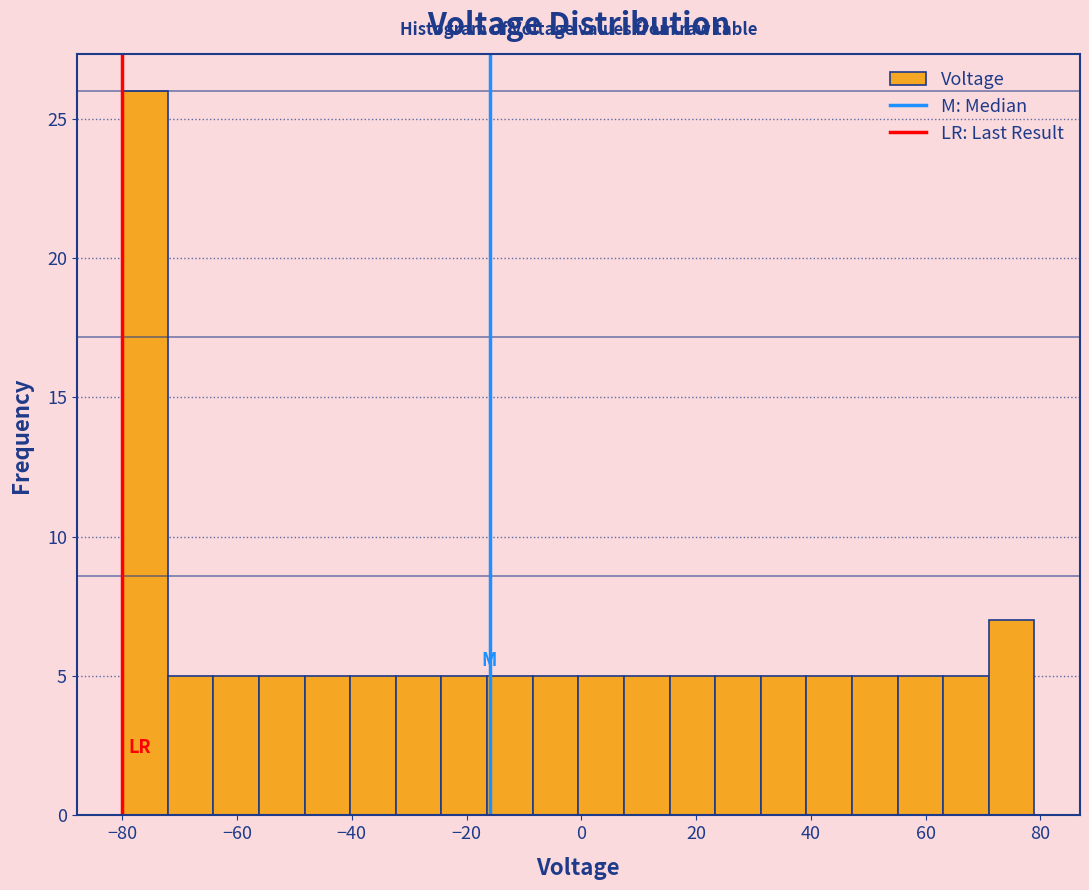

Around what value on the x-axis is the tallest bar? Give the approximate position of its centre, as read against the axis.

-76